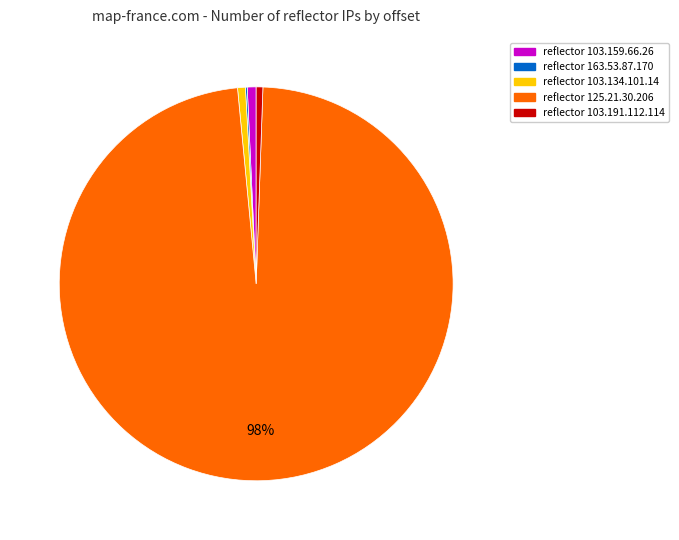

Is there a majority slice in this chart?

Yes